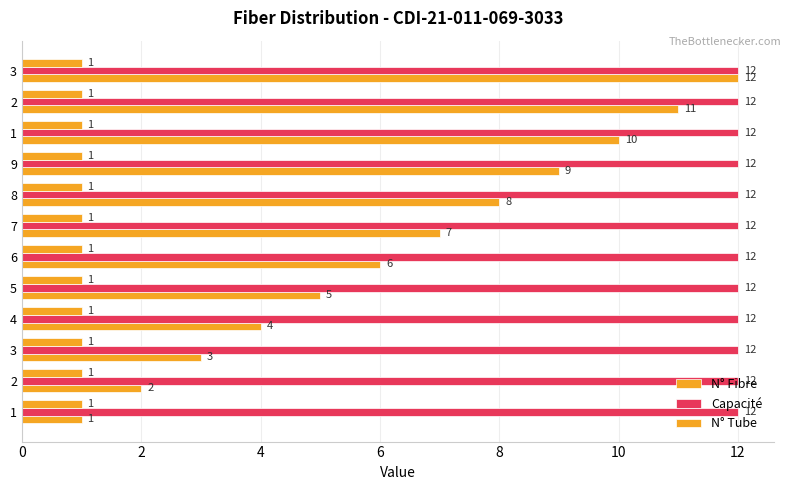

Count the number of data series in this chart.

3